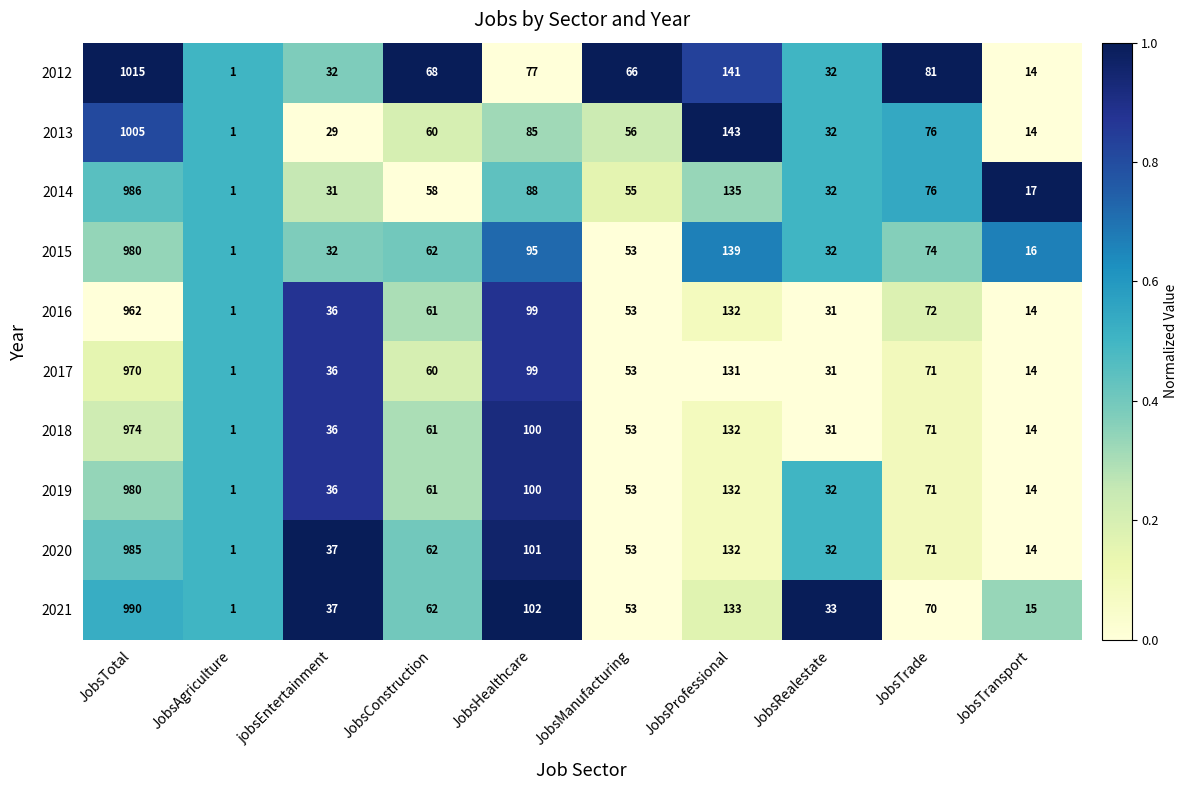

Which category has the highest value across all series?

JobsTotal